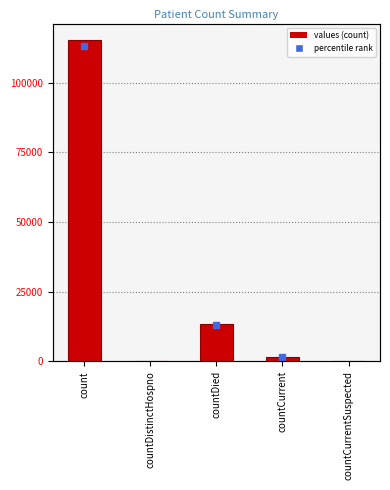

The value at countDied is 13343. True or false?

True